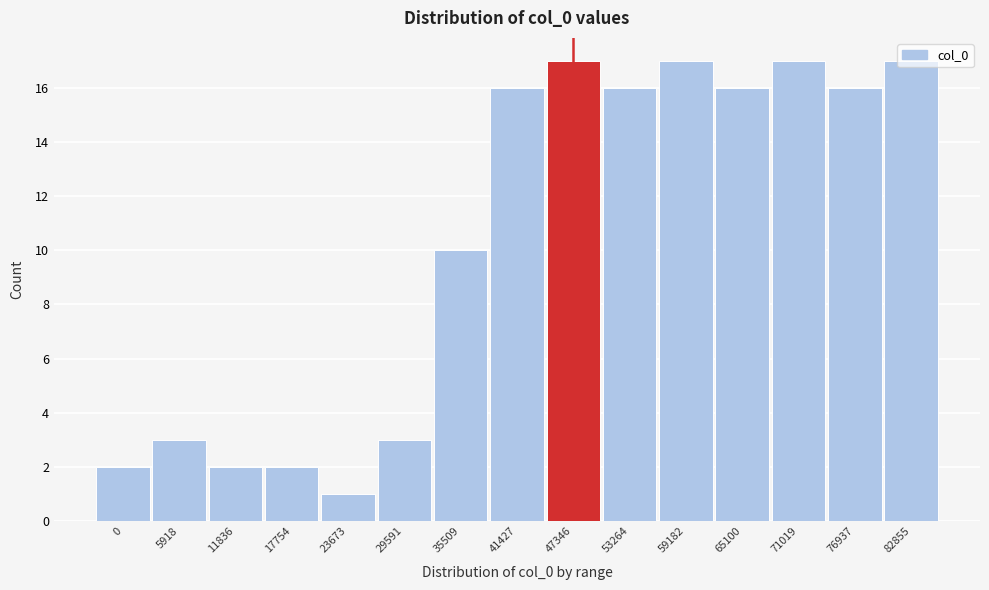

What is the value of the 11th bar from the left?

17